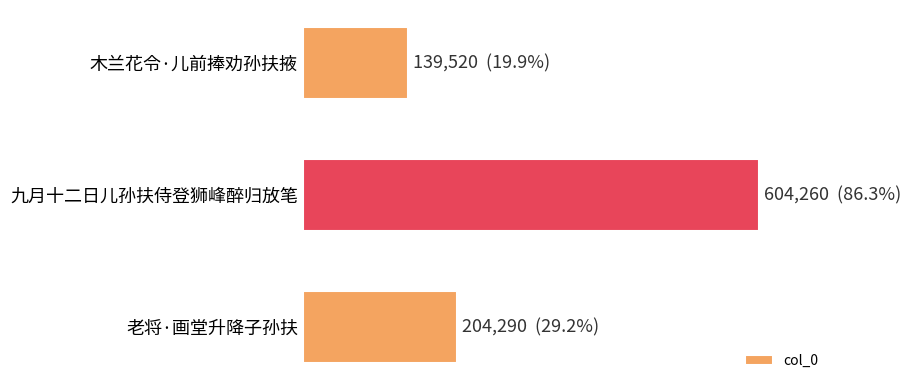

Count the values in the range 139520 to 604260.

3